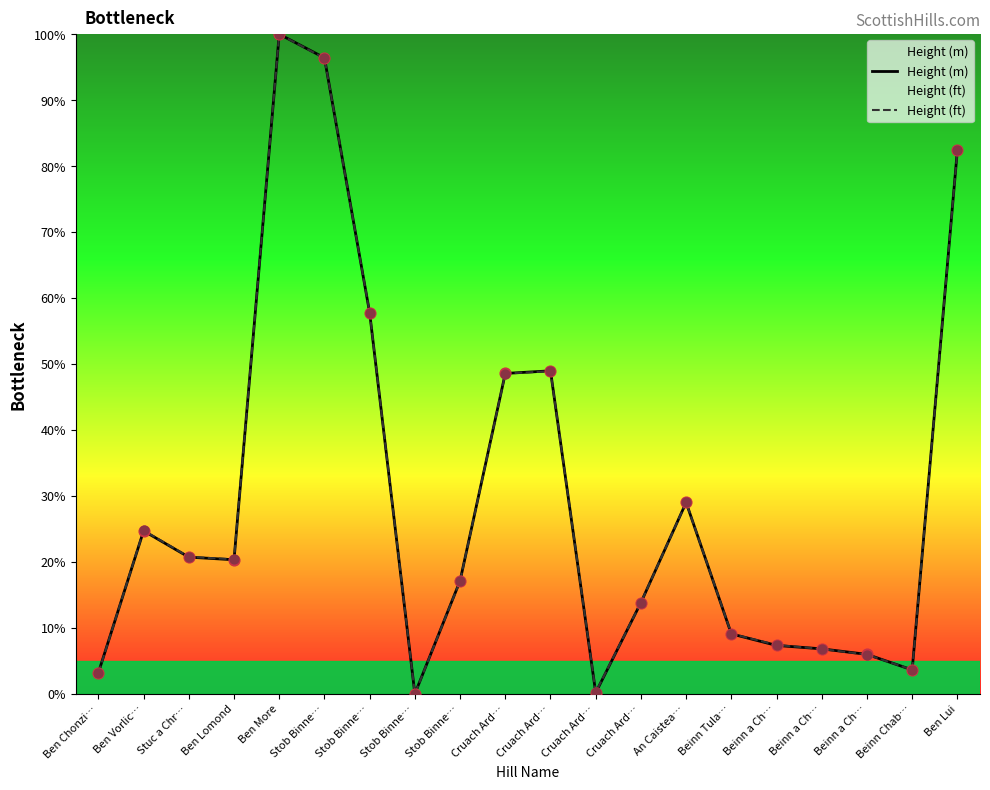

Which series has the largest total across all categories?

Height (ft)